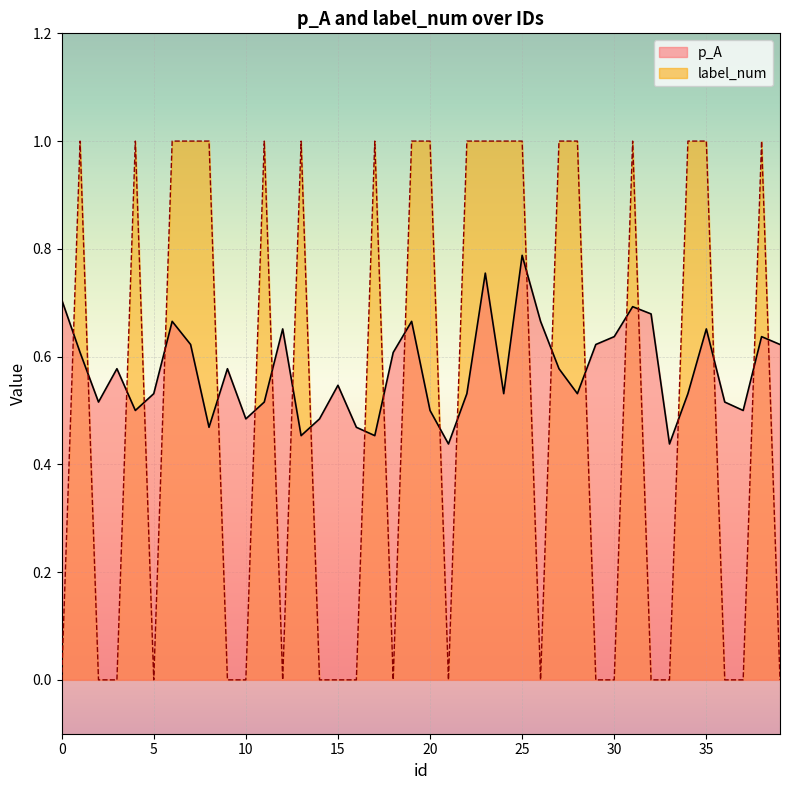

Reading right to left, list all the values displayed in this chart.

p_A: 0.6	0.6	0.5	0.5	0.7	0.5	0.4	0.7	0.7	0.6	0.6	0.5	0.6	0.7	0.8	0.5	0.8	0.5	0.4	0.5	0.7	0.6	0.5	0.5	0.5	0.5	0.5	0.7	0.5	0.5	0.6	0.5	0.6	0.7	0.5	0.5	0.6	0.5	0.6	0.7
label_num: 0.0	1.0	0.0	0.0	1.0	1.0	0.0	0.0	1.0	0.0	0.0	1.0	1.0	0.0	1.0	1.0	1.0	1.0	0.0	1.0	1.0	0.0	1.0	0.0	0.0	0.0	1.0	0.0	1.0	0.0	0.0	1.0	1.0	1.0	0.0	1.0	0.0	0.0	1.0	0.0